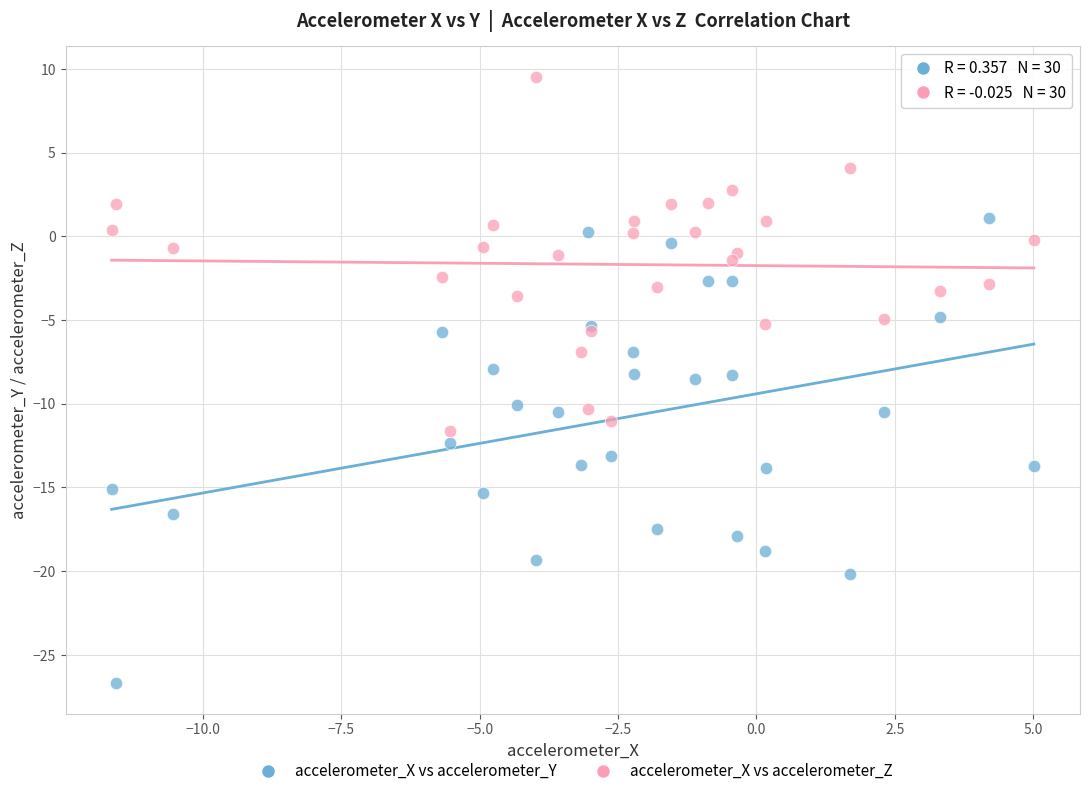

Which series contains the highest Y value?

accelerometer_X vs accelerometer_Z